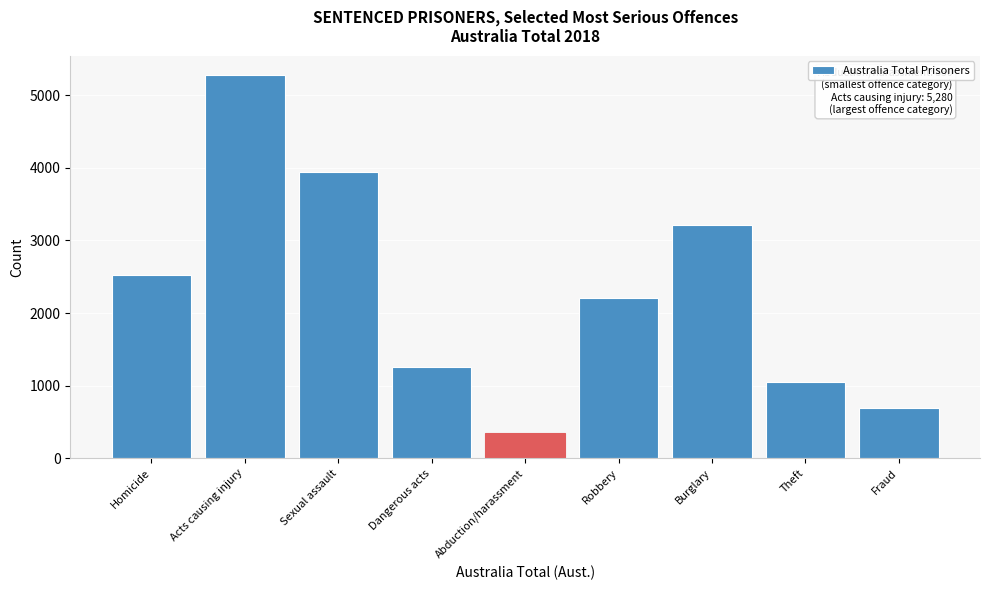

Reading left to right, extract all data points from this chart.

Homicide=2527	Acts causing injury=5280	Sexual assault=3948	Dangerous acts=1252	Abduction/harassment=350	Robbery=2209	Burglary=3217	Theft=1055	Fraud=693